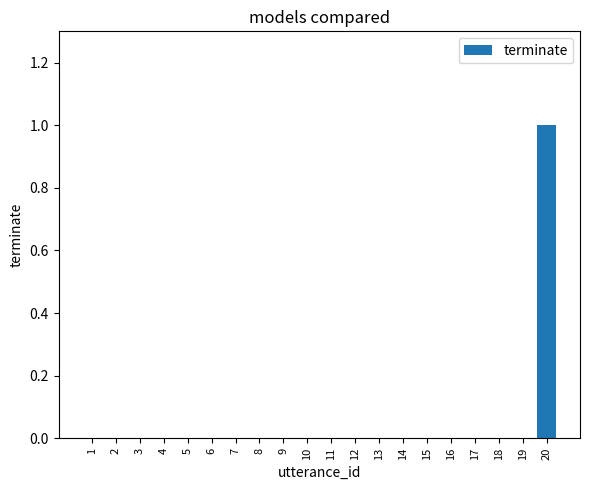

Are the bars grouped side by side (vs. stacked)?

No